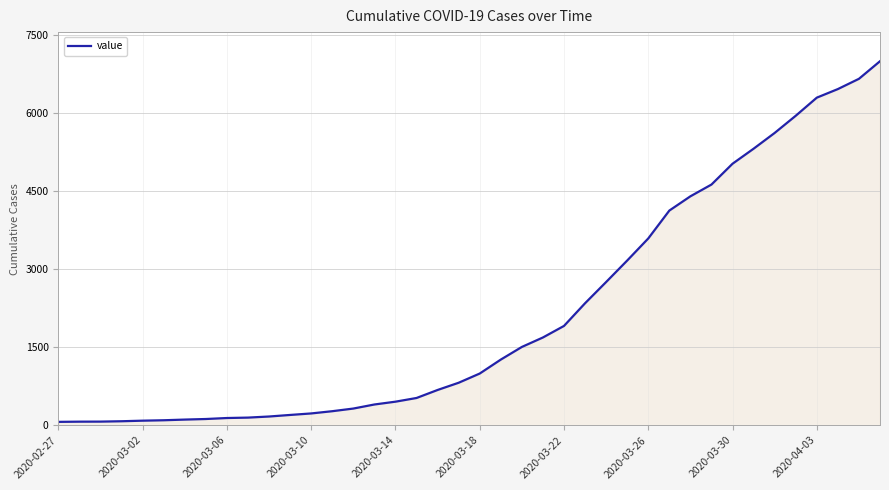

What is the difference between the maximum and minimum values?

6931